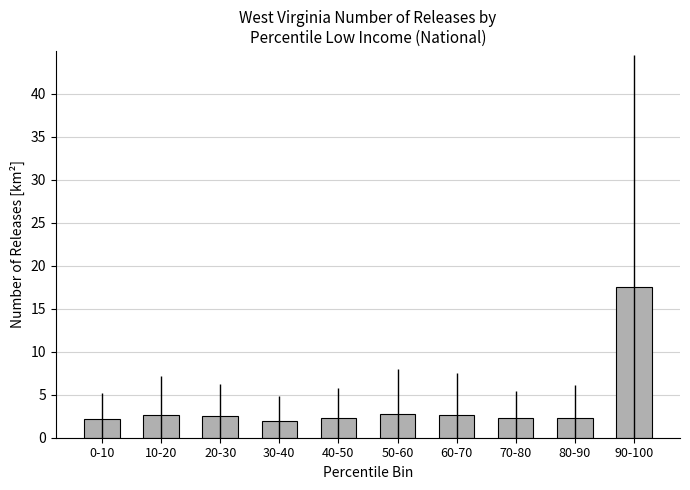

True or false: the data shows 8.6 at 90-100.

False